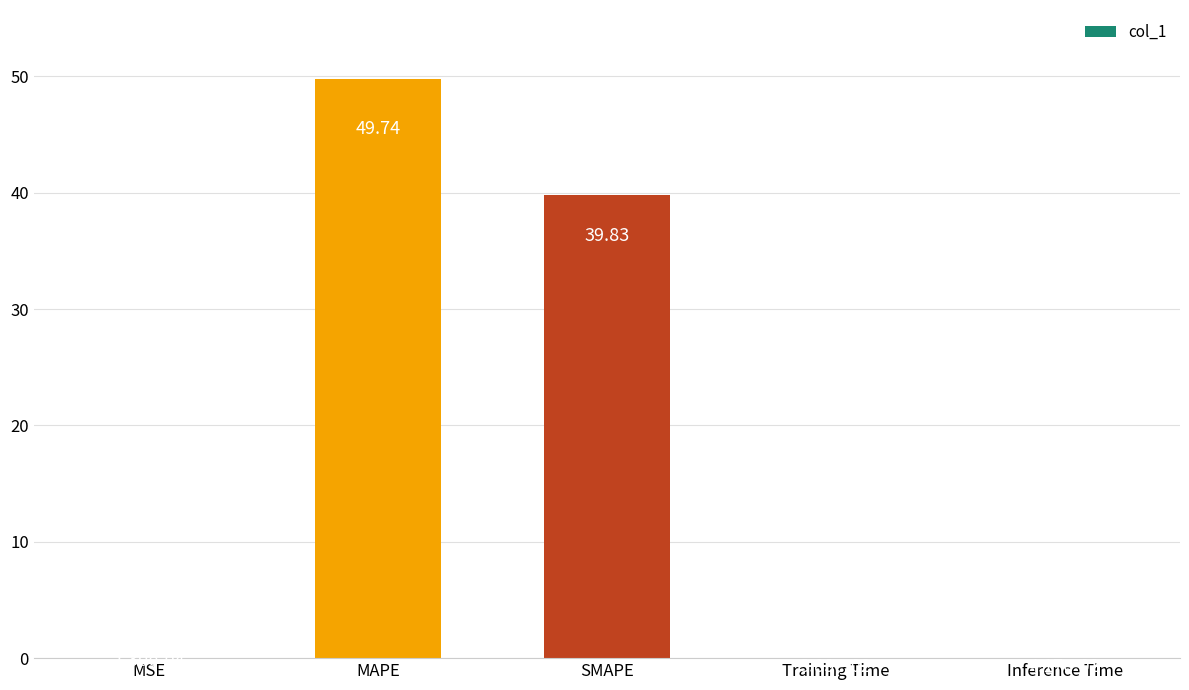

What is the sum of the values at MSE and SMAPE?

39.8